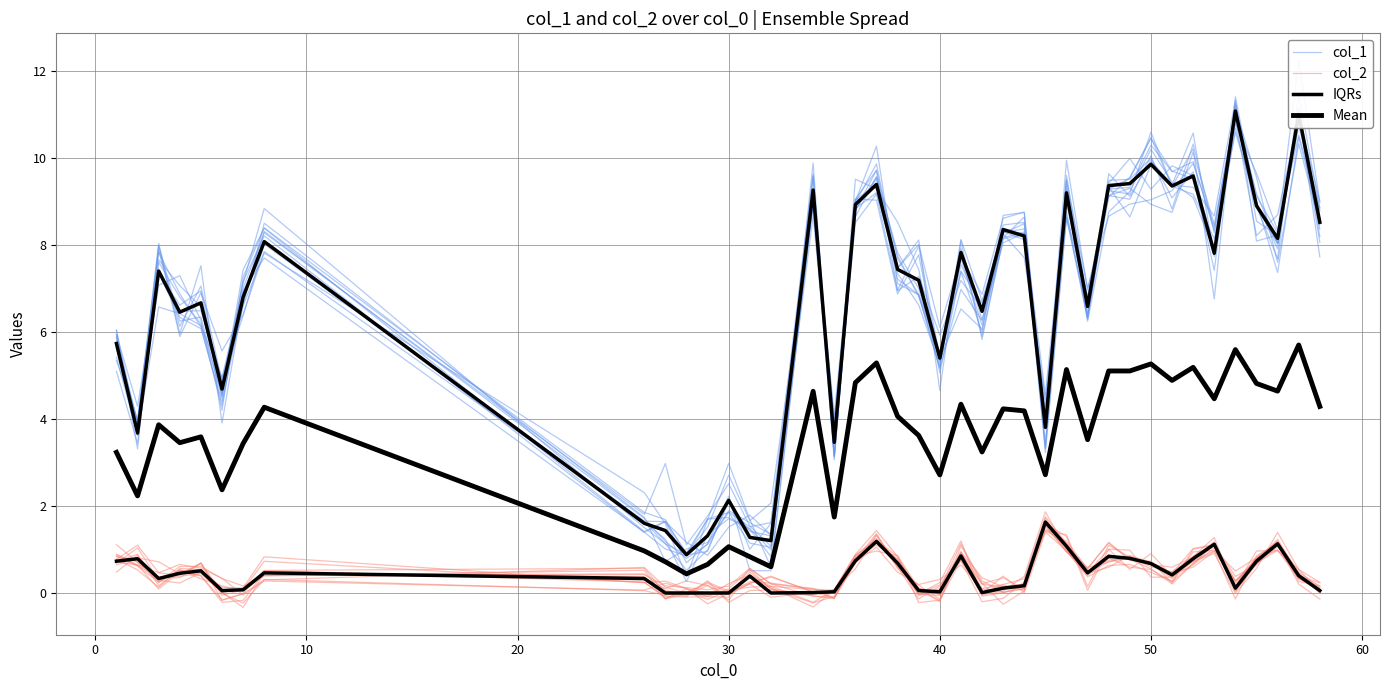

What is the average value of the Mean series?

3.5